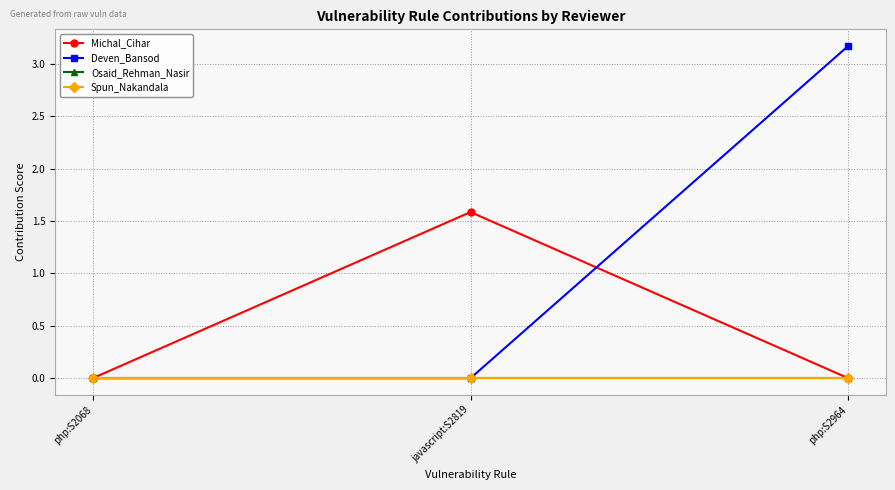

At which category does the chart reach its peak across all series?

php:S2964